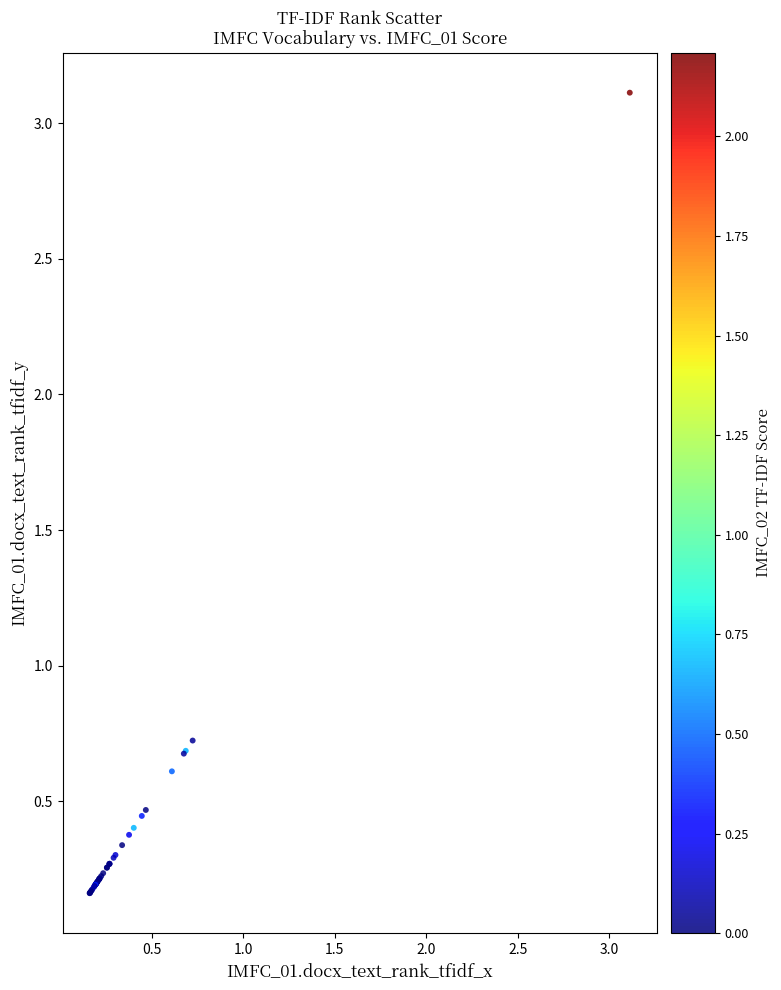

What Y value in the scatter plot is closest to 1?

0.7